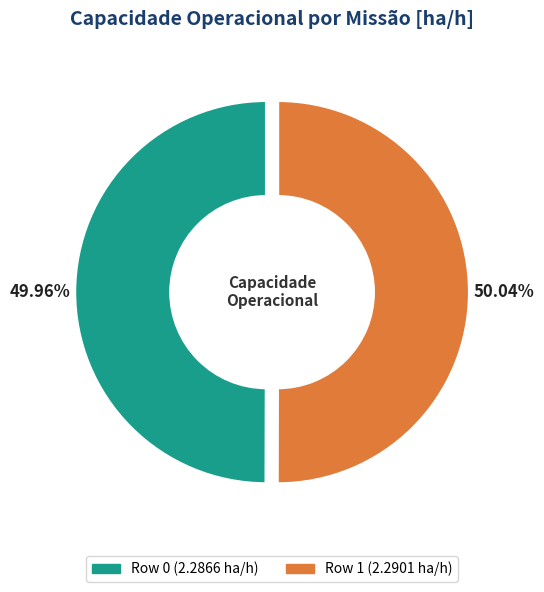

Approximately how many times larger is the value at Row 1 compared to Row 0?

1.0